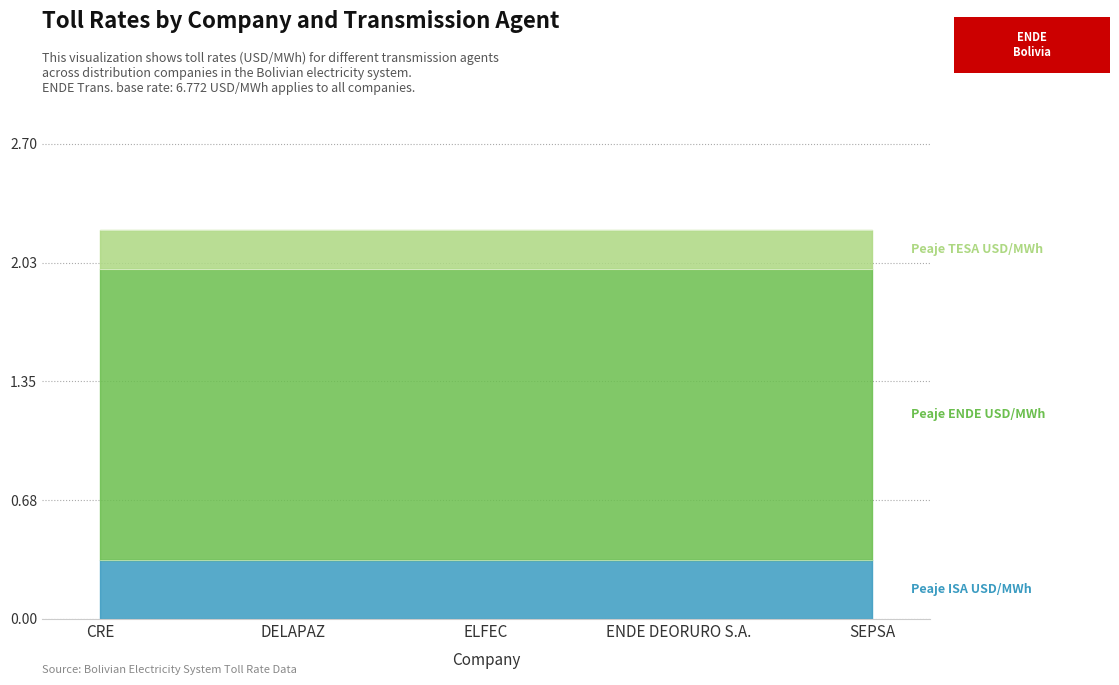

Which series has the largest range (max minus min)?

Peaje ISA USD/MWh